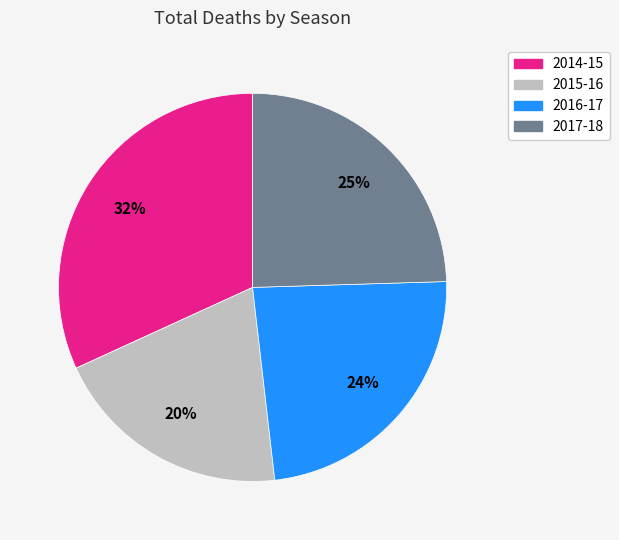

Is the sum of 2016-17 and 2015-16 greater than half?

No